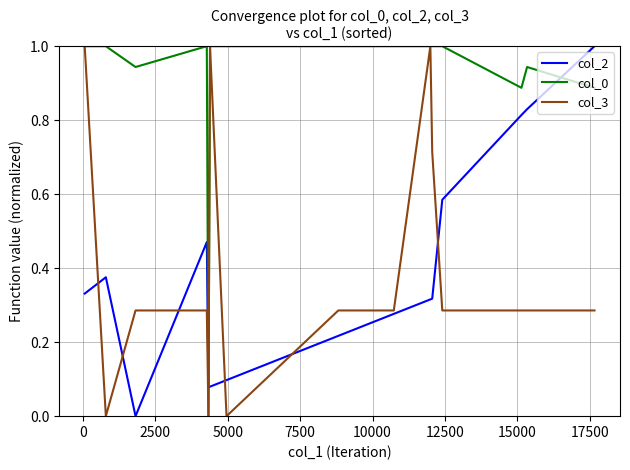

Which series has the largest total across all categories?

col_0